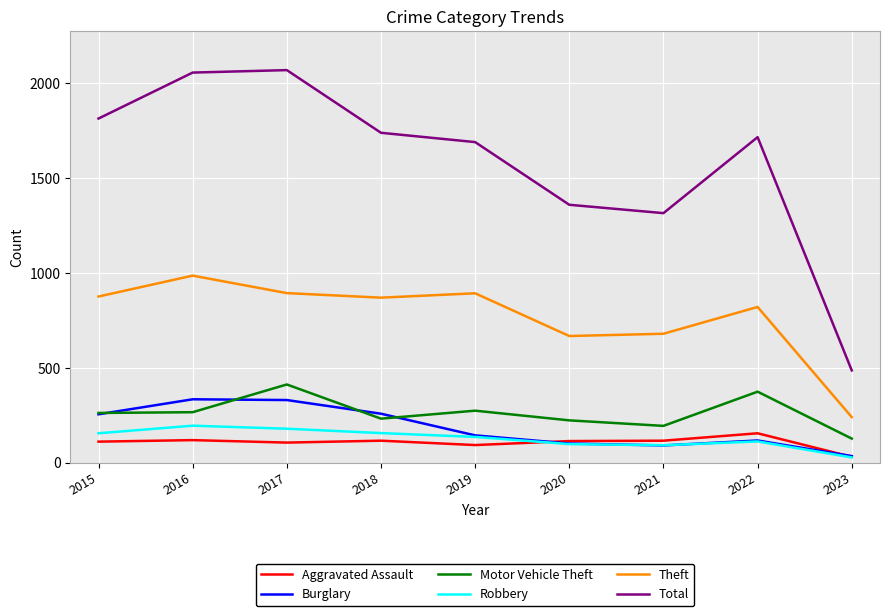

How many values in the Theft series are below 868?

4